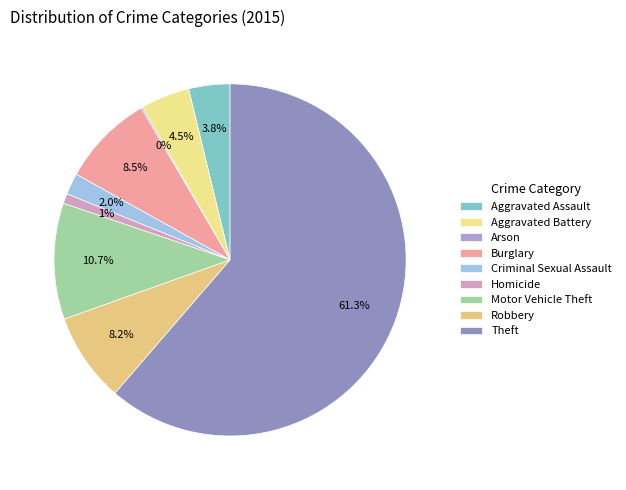

To the nearest percent, what is the difference between the largest and smallest slice percentages?

61%